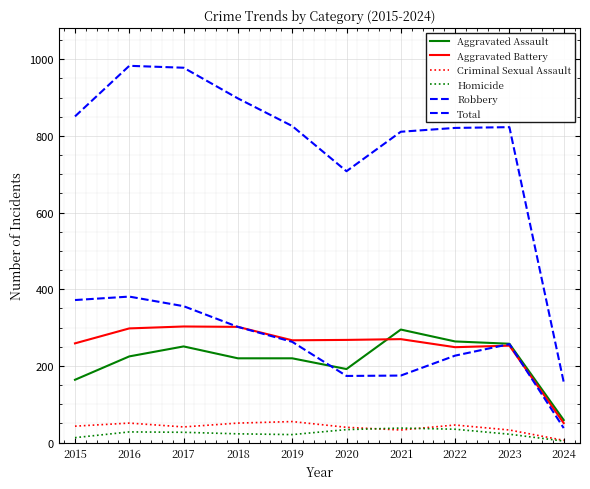

Count the number of categories in the chart.

10